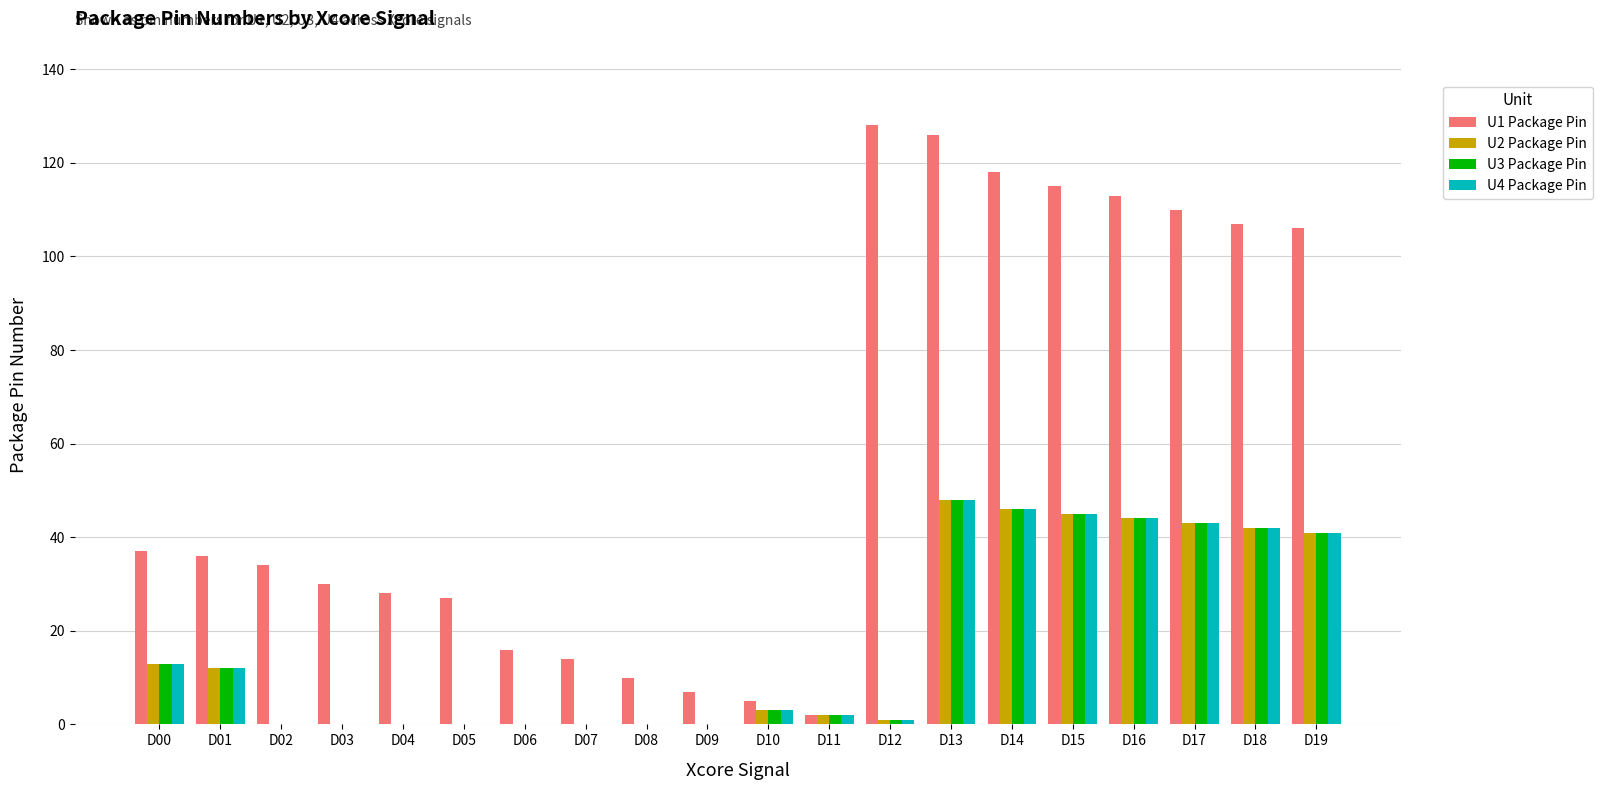

Between D04 and D19, which series saw the biggest shift?

U1 Package Pin